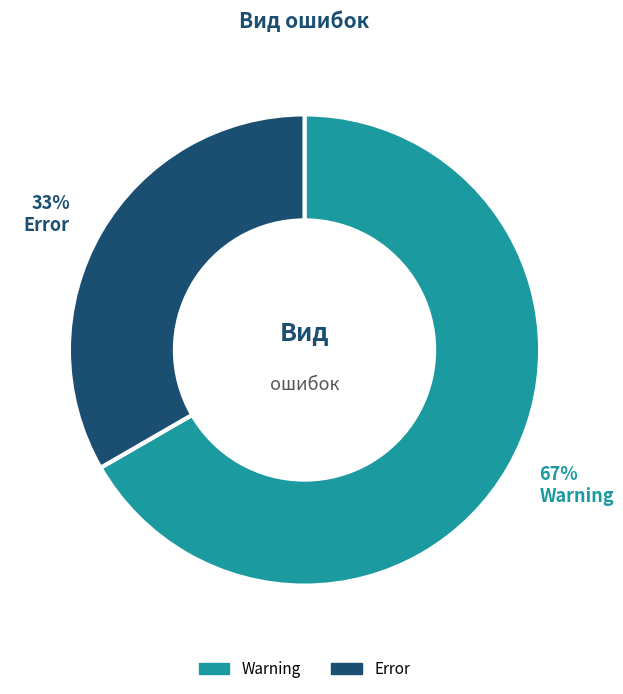

Between Error and Warning, which is larger?

Warning